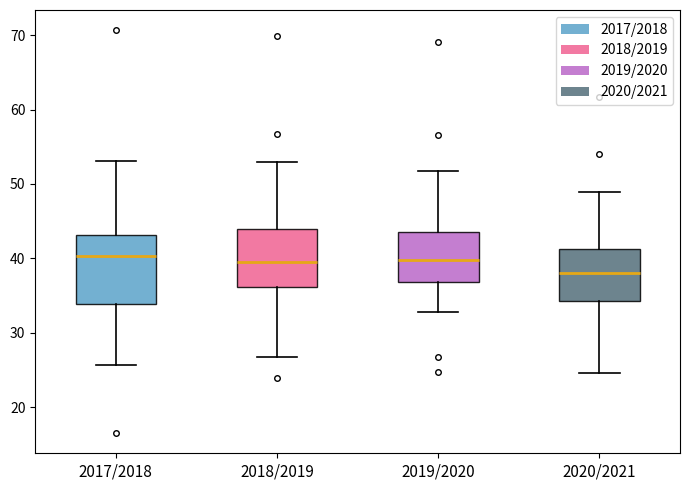

Which box's median line is the lowest?

2020/2021